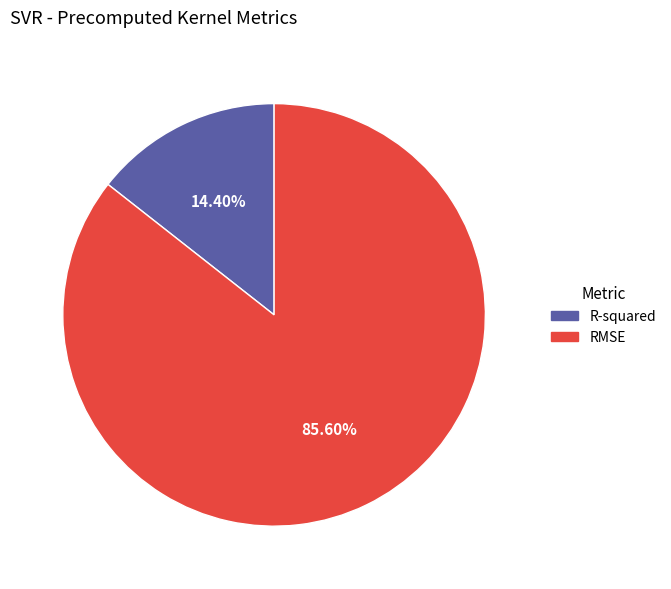

Does RMSE represent more than half of the total?

Yes